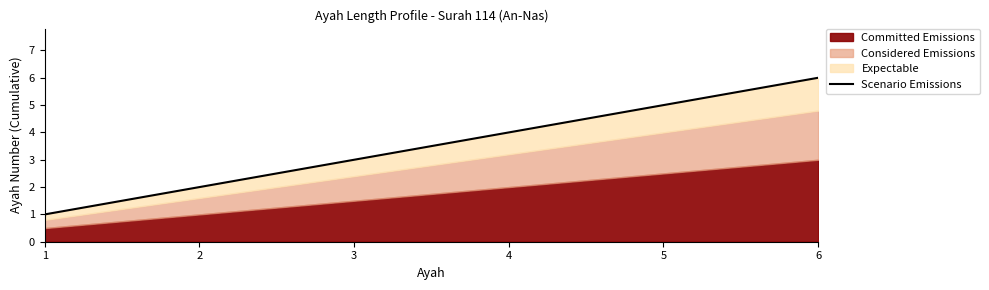

Which label corresponds to the smallest value in the chart?

1